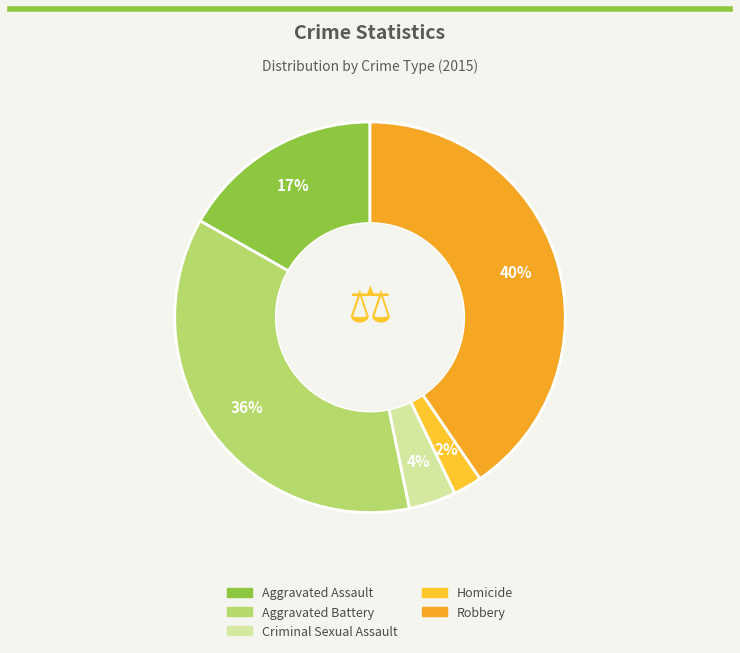

Count the number of slices in the pie.

5